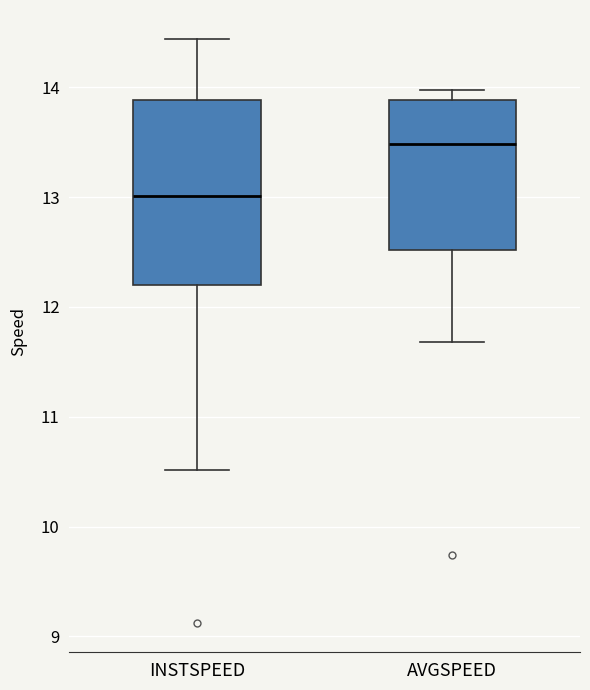

Reading left to right, read every box against the y-axis: the position of its median line, the range the box covers, and the ends of its whiskers. The values are not printed on the chart, so give them approximately, as read against the axis.

INSTSPEED: median 13.0, box 12.2 to 13.9, whiskers 10.5 to 14.4
AVGSPEED: median 13.5, box 12.5 to 13.9, whiskers 11.7 to 14.0